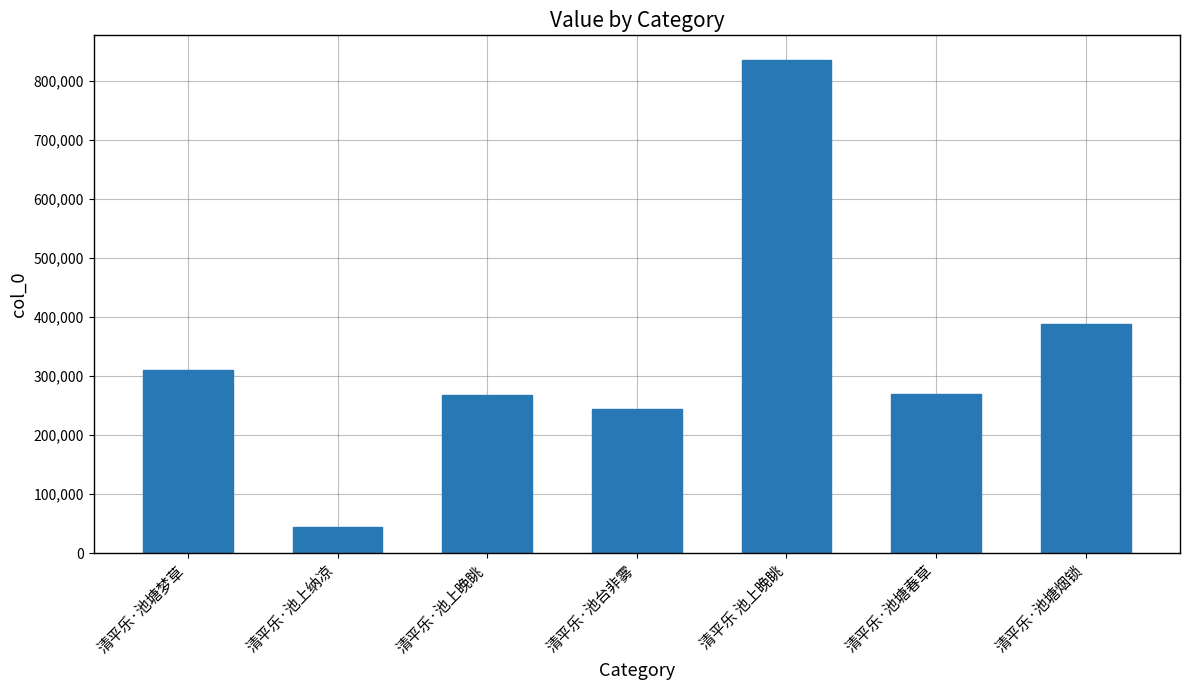

What is the sum of all values?

2358477